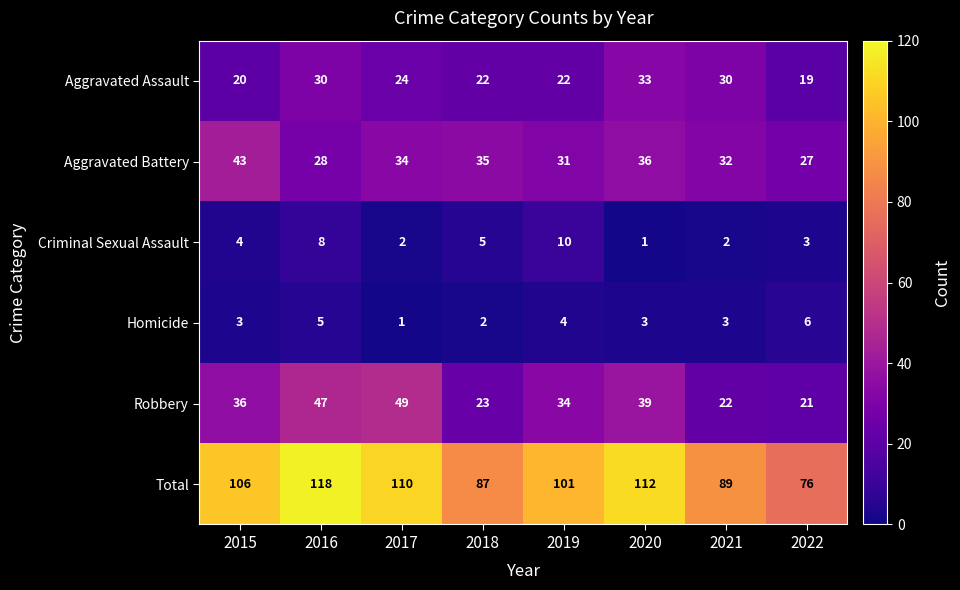

What is the difference between the Aggravated Battery values at 2019 and 2018?

4